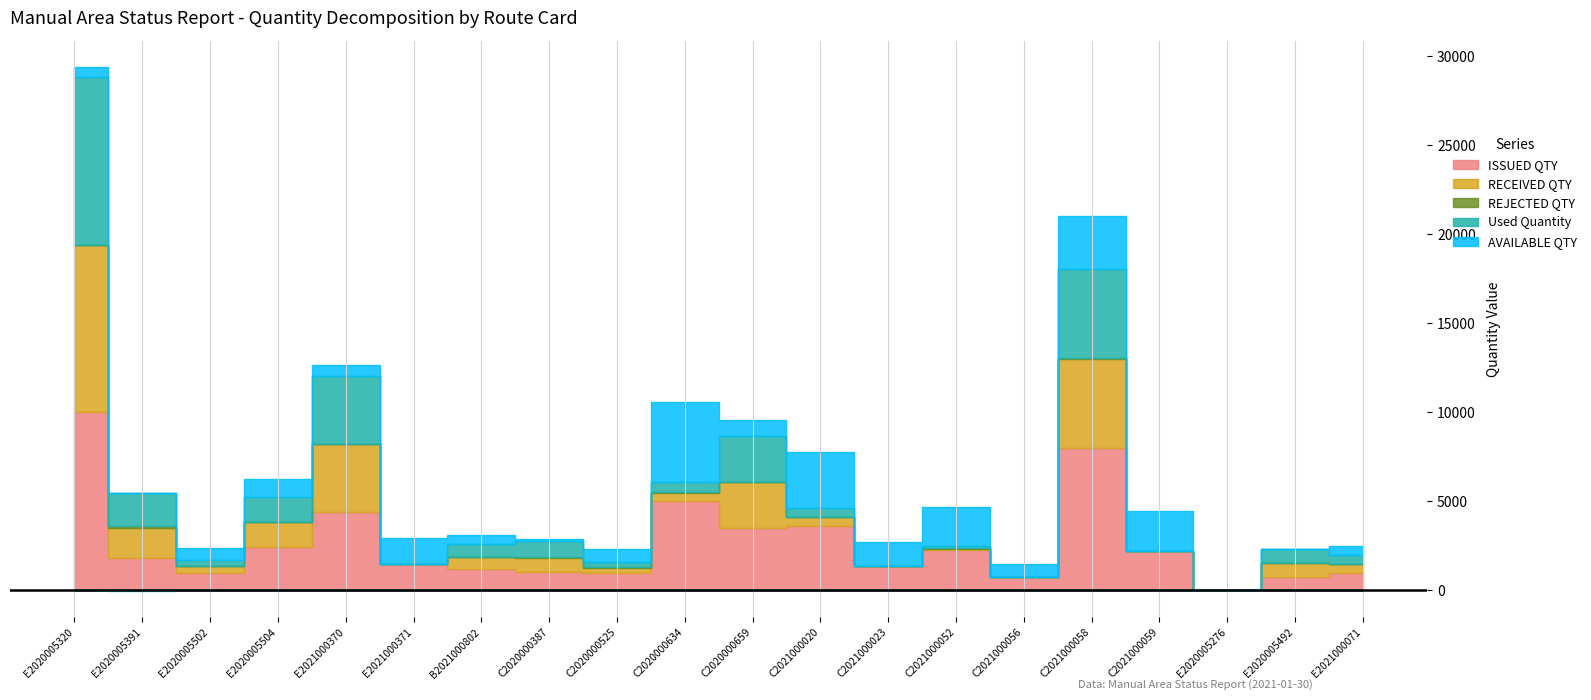

Which category has the highest value in the REJECTED QTY series?

E2020005391